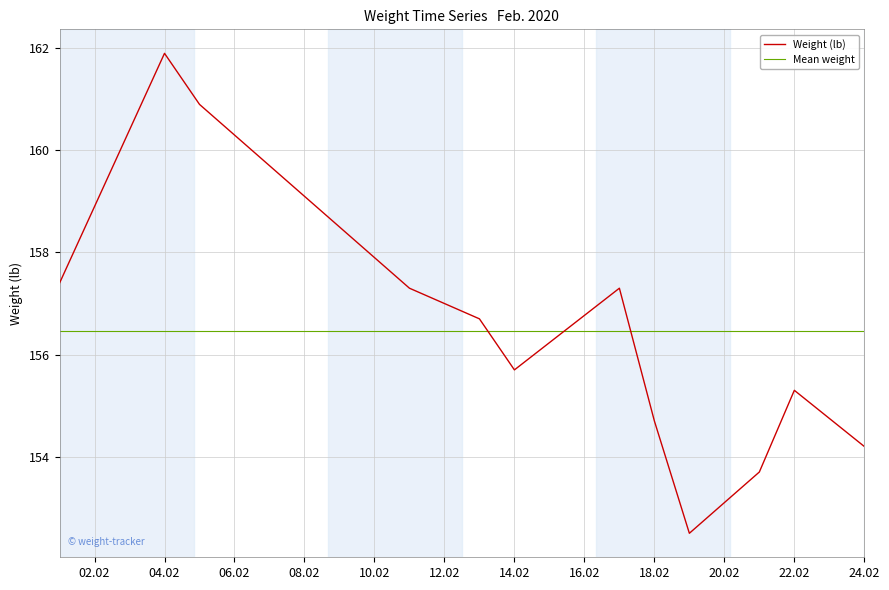

What is the difference between the second highest and second lowest values?

7.2